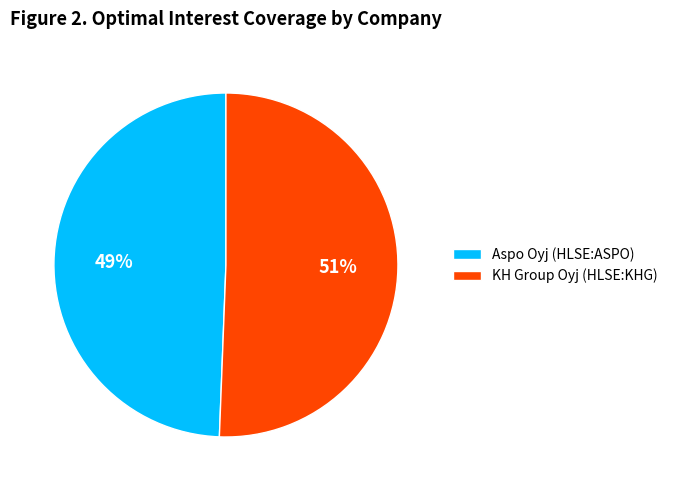

Combined, do Aspo Oyj (HLSE:ASPO) and KH Group Oyj (HLSE:KHG) account for over 50%?

Yes